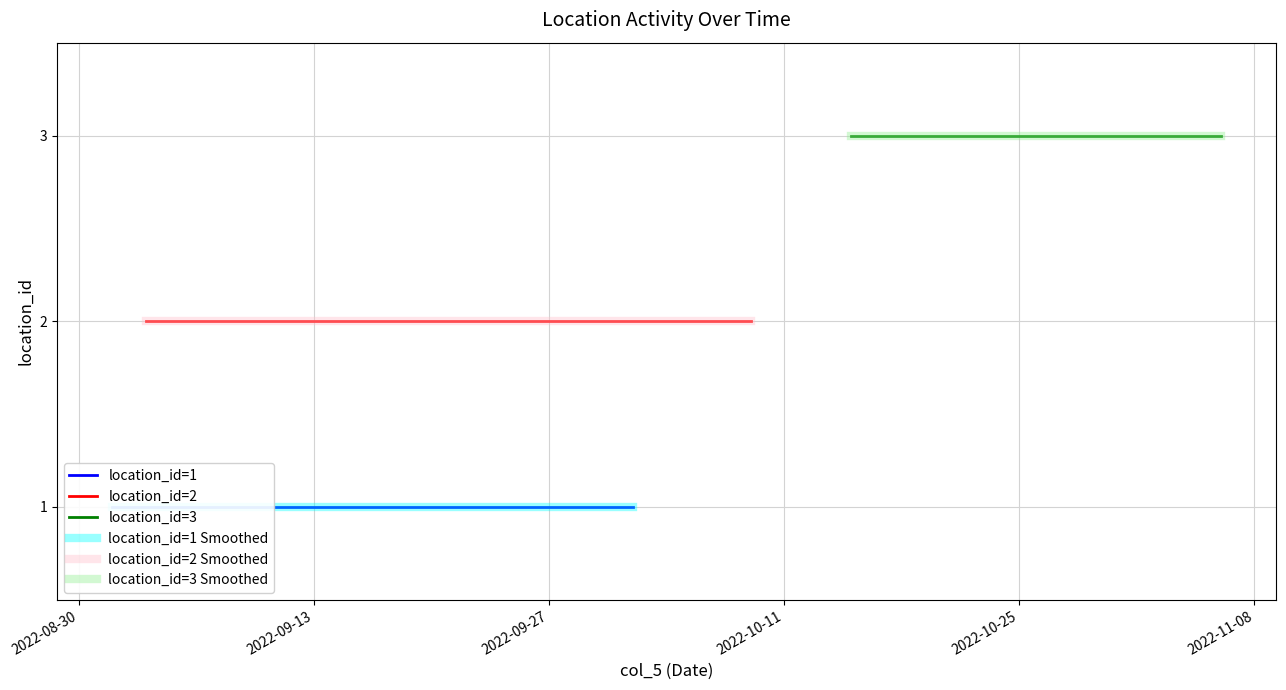

Where does the data first go above 2?

2022-10-15